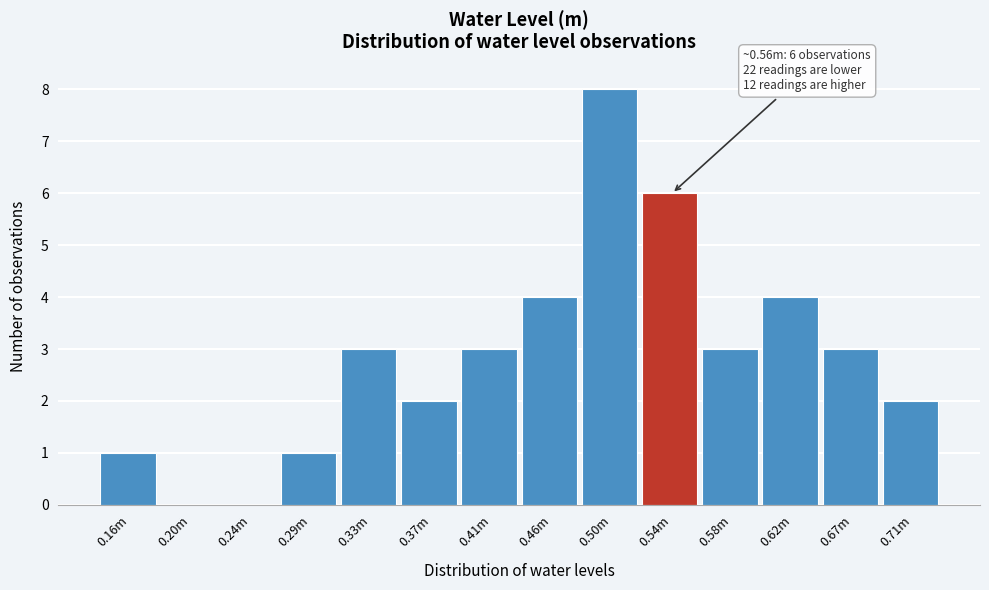

Reading left to right, list all the values displayed in this chart.

0.16m=1	0.20m=0	0.24m=0	0.29m=1	0.33m=3	0.37m=2	0.41m=3	0.46m=4	0.50m=8	0.54m=6	0.58m=3	0.62m=4	0.67m=3	0.71m=2